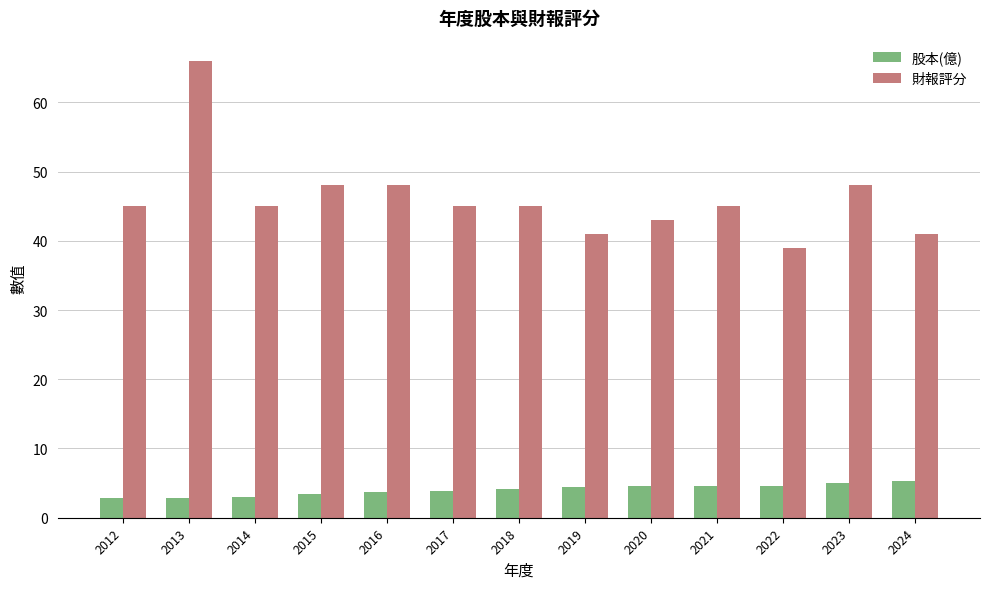

Which series has the widest spread of values?

財報評分